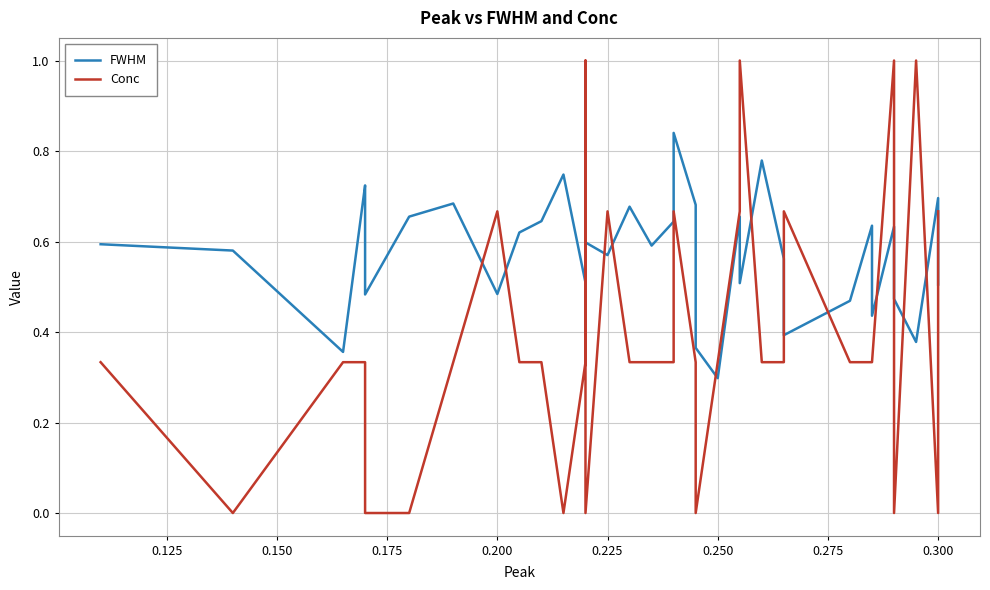

Is the value of FWHM at 25 greater than the value of Conc at 0.100?

No